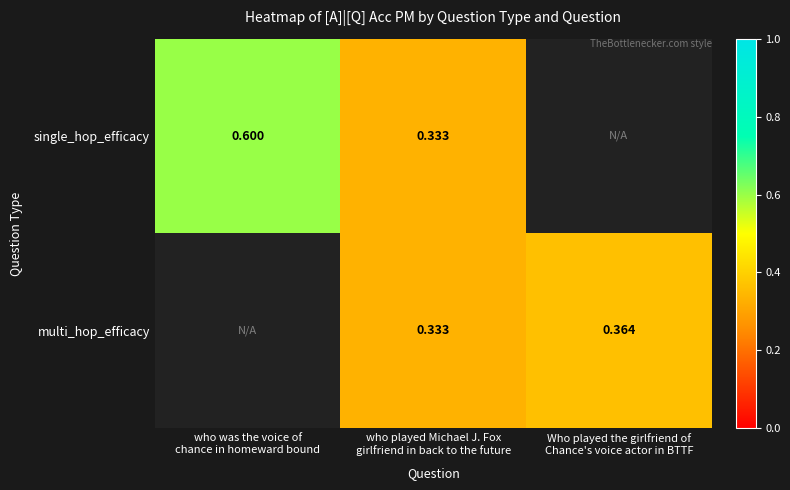

Is the value of multi_hop_efficacy at who played Michael J. Fox girlfriend in back to the future greater than the value of single_hop_efficacy at who was the voice of chance in homeward bound?

No